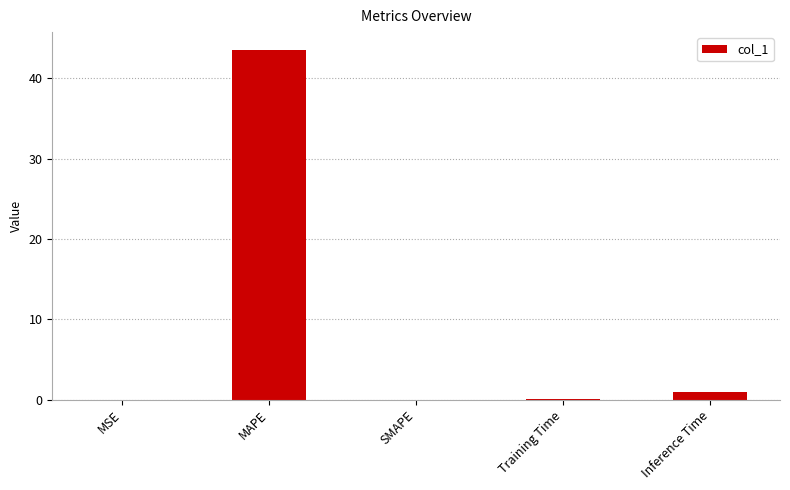

Does the chart contain stacked bars?

No